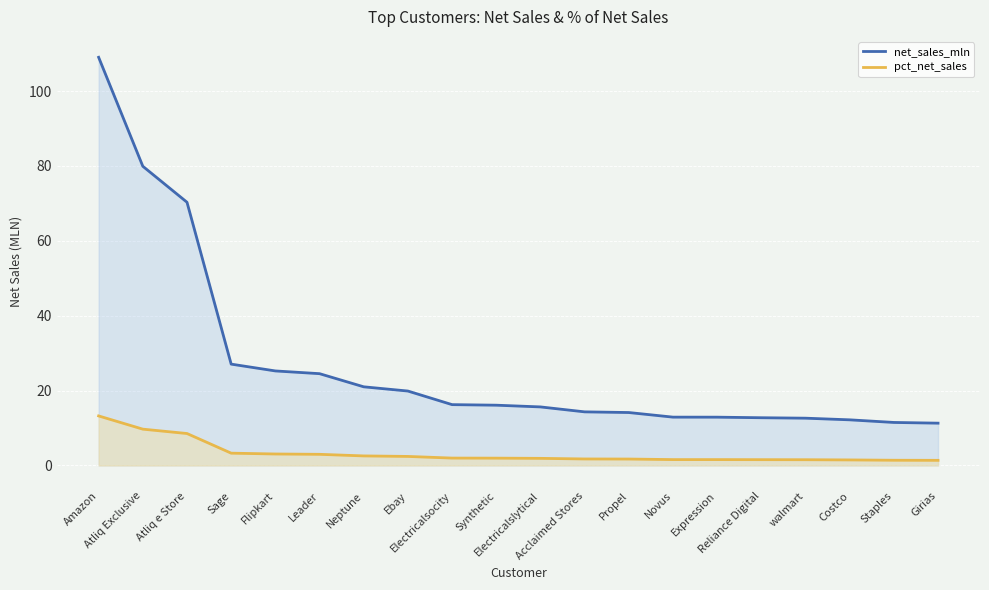

What is the value of the pct_net_sales point at the 3rd from the left?

8.5